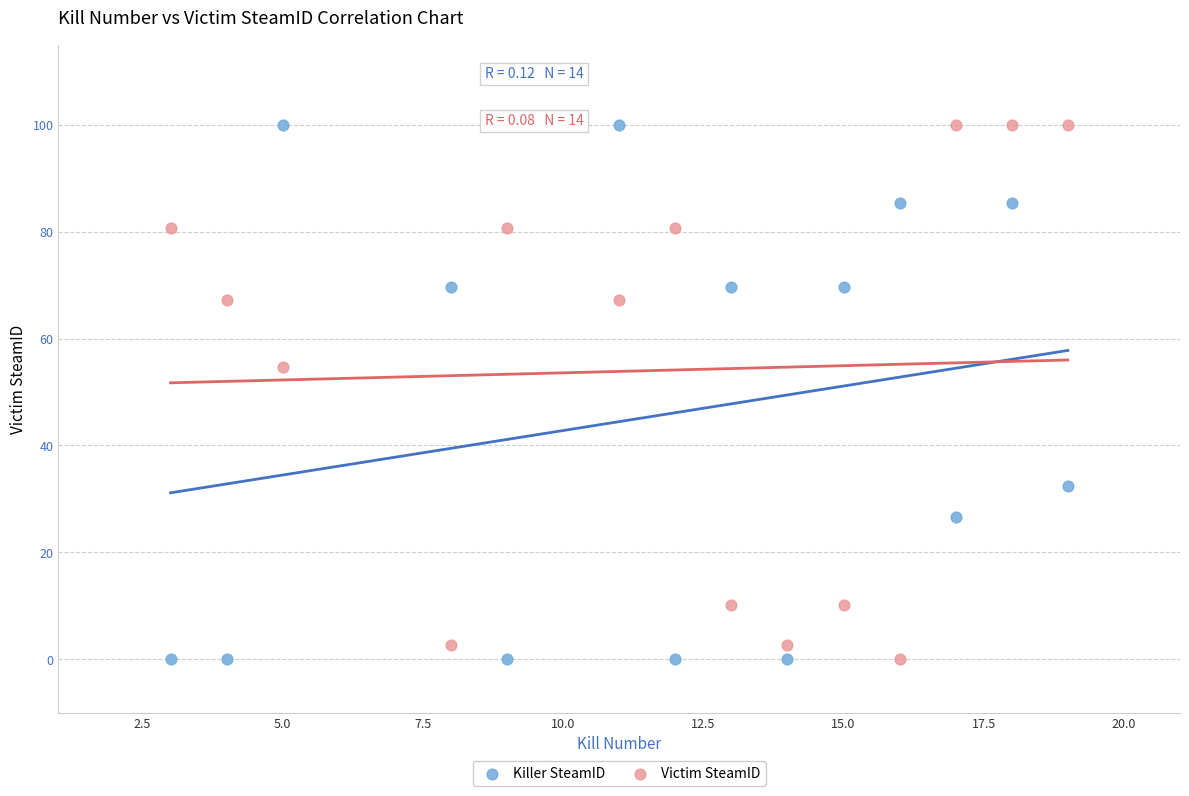

What is the X range (max minus min) for the scatter plot?

16.0